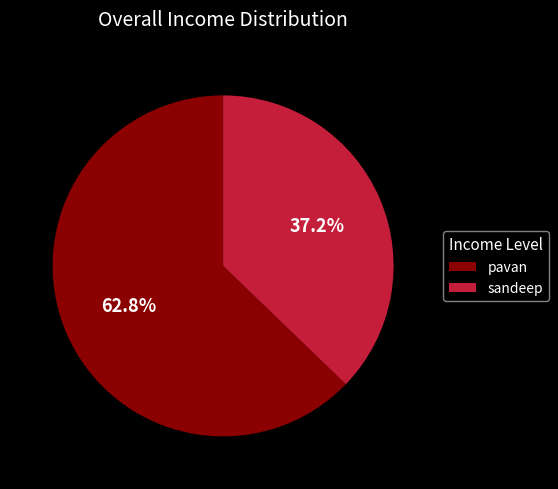

Which has a higher value, sandeep or pavan?

pavan